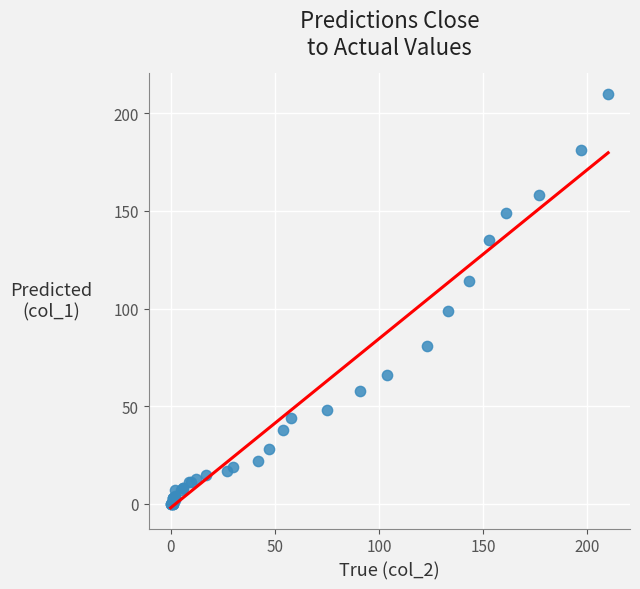

What Y value in the scatter plot is closest to 105?

99